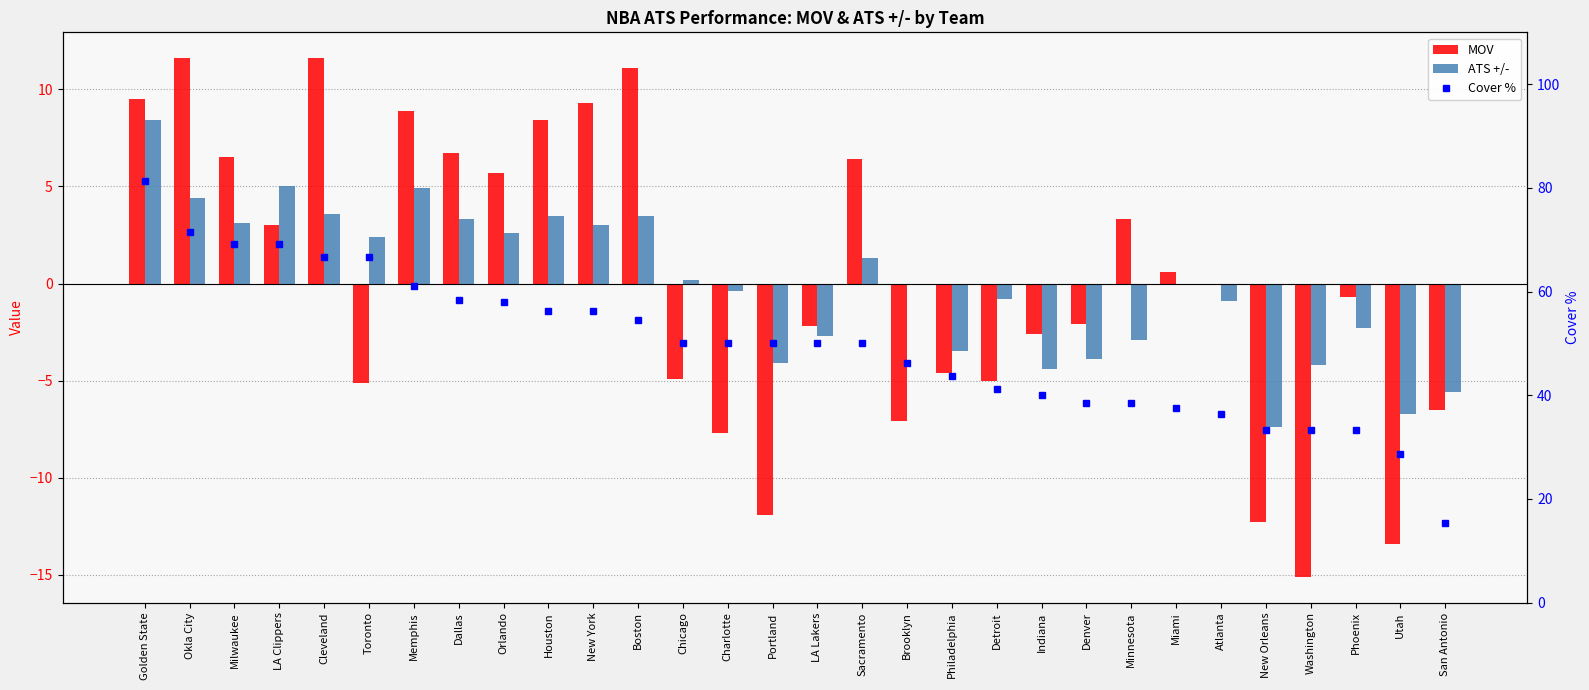

At which category is the sum across all series the highest?

Golden State